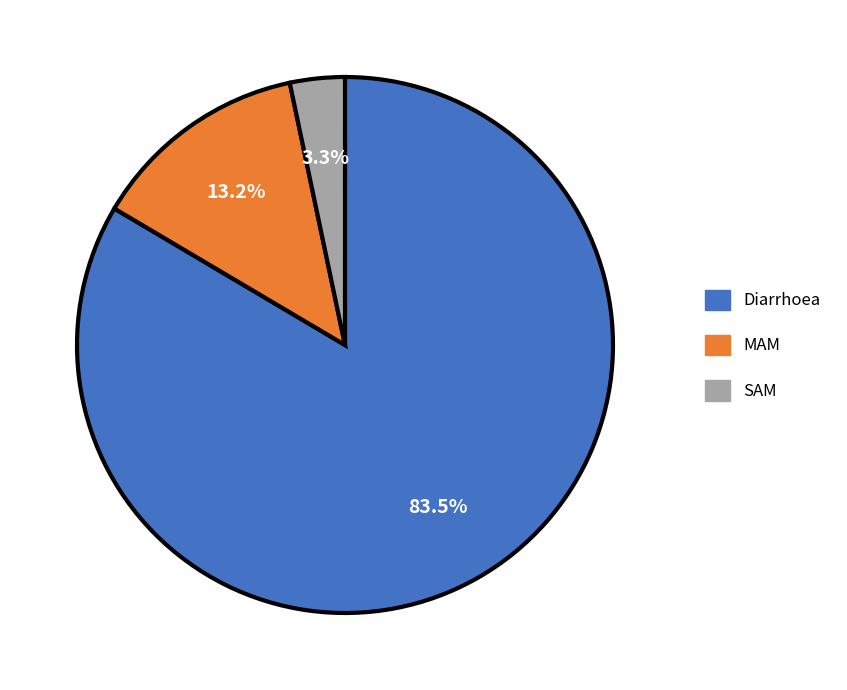

Is it true that MAM is 1% of the pie?

False